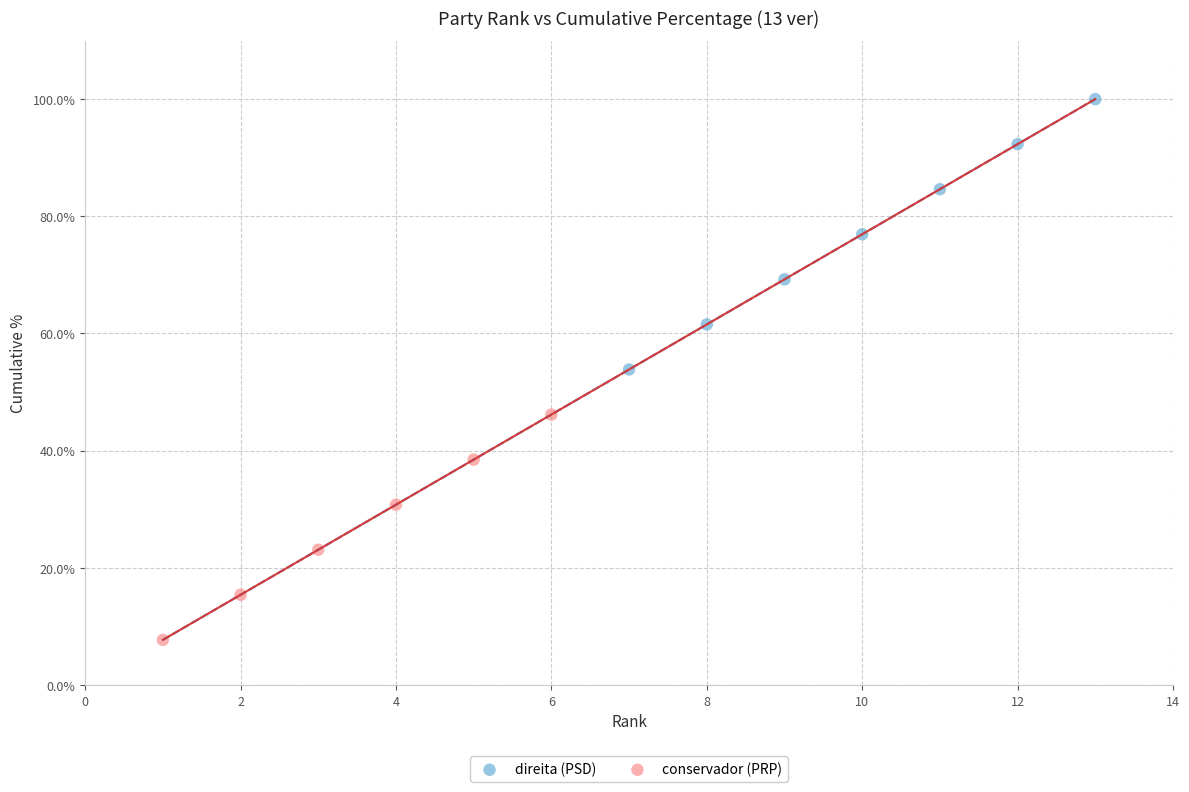

Which series contains the lowest Y value?

conservador (PRP)